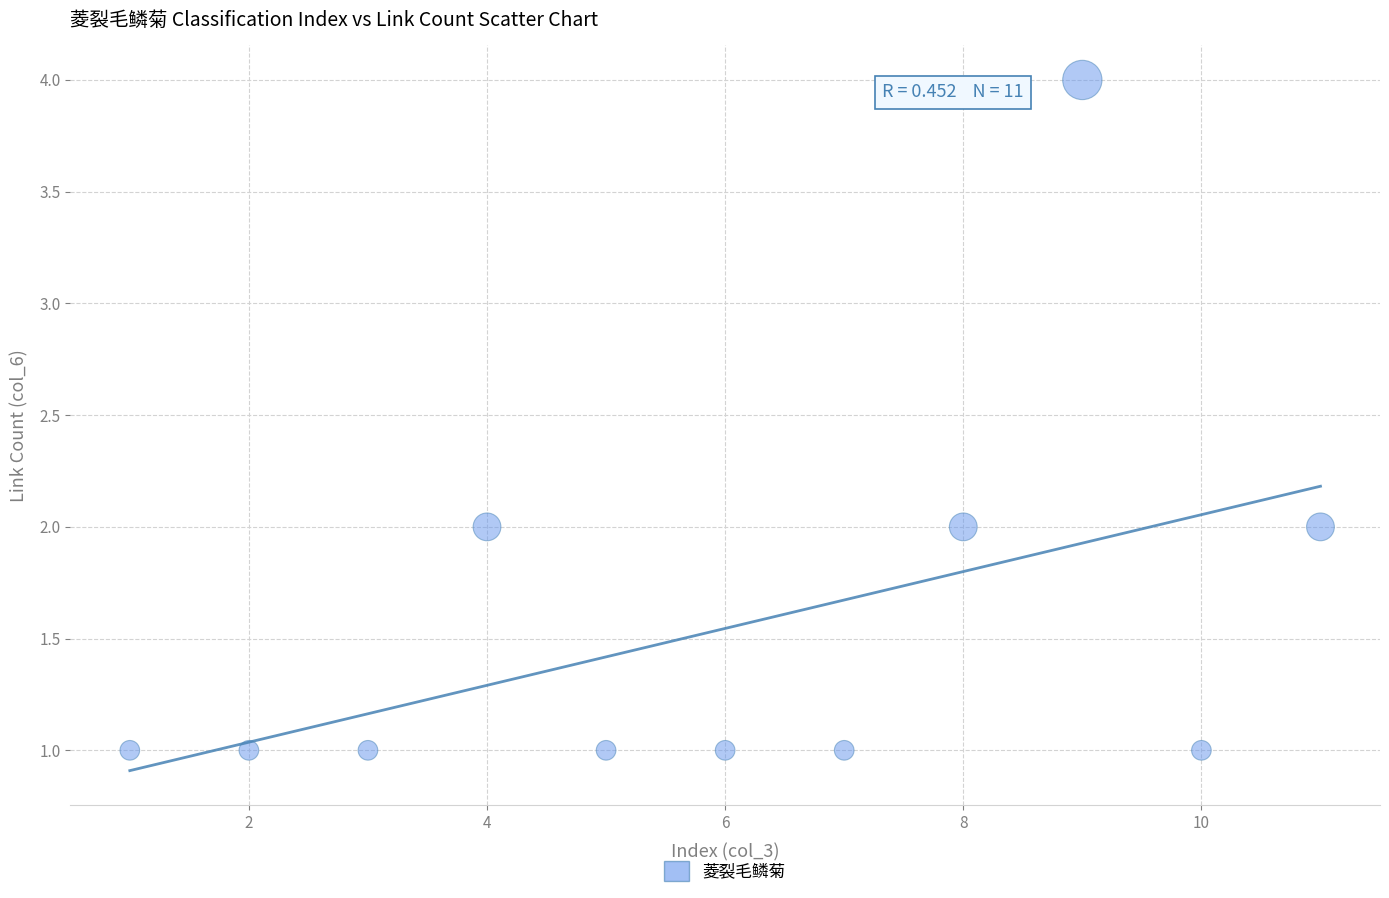

What is the range of Y values (max minus min)?

3